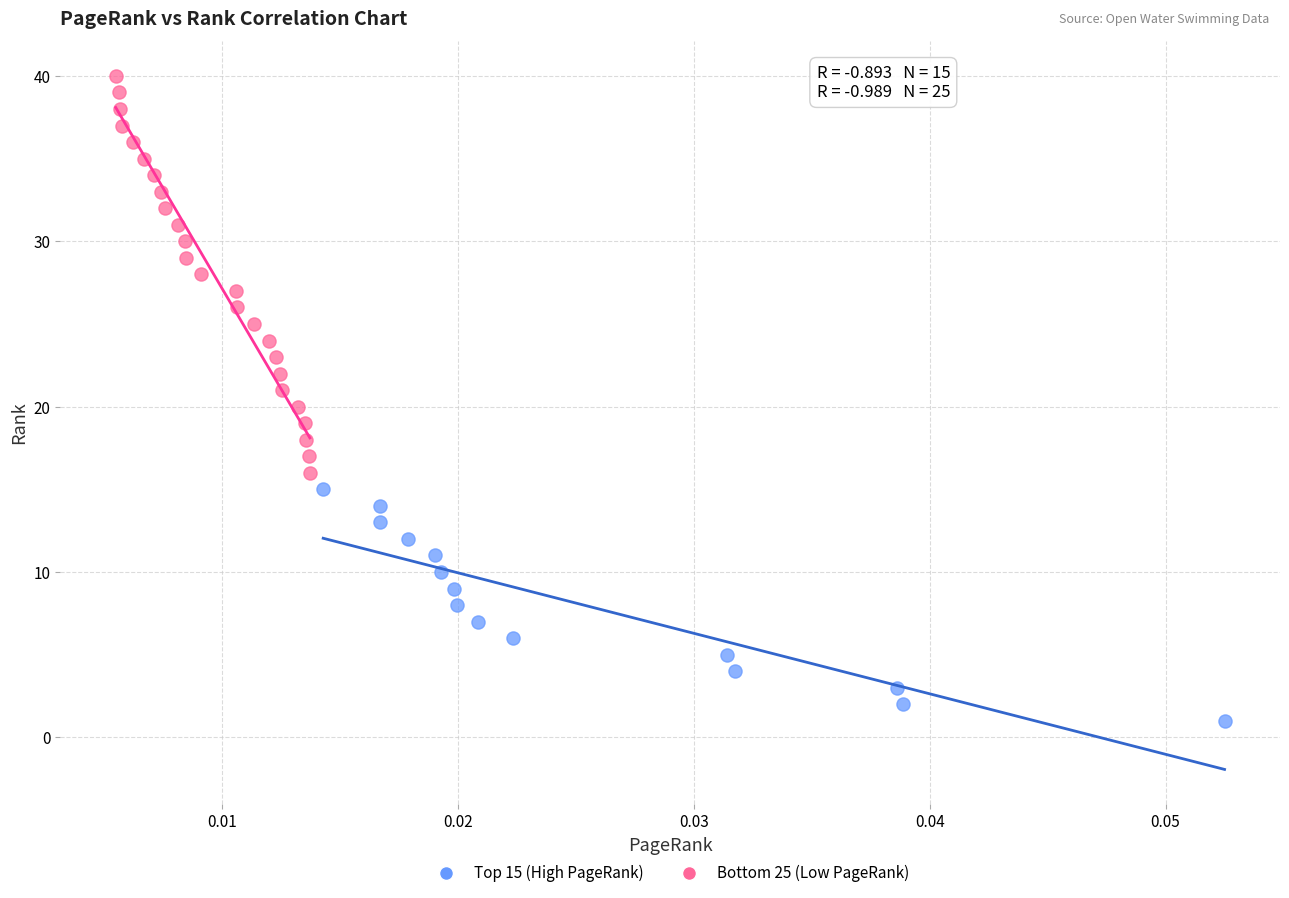

Which series contains the lowest Y value?

Top 15 (High PageRank)